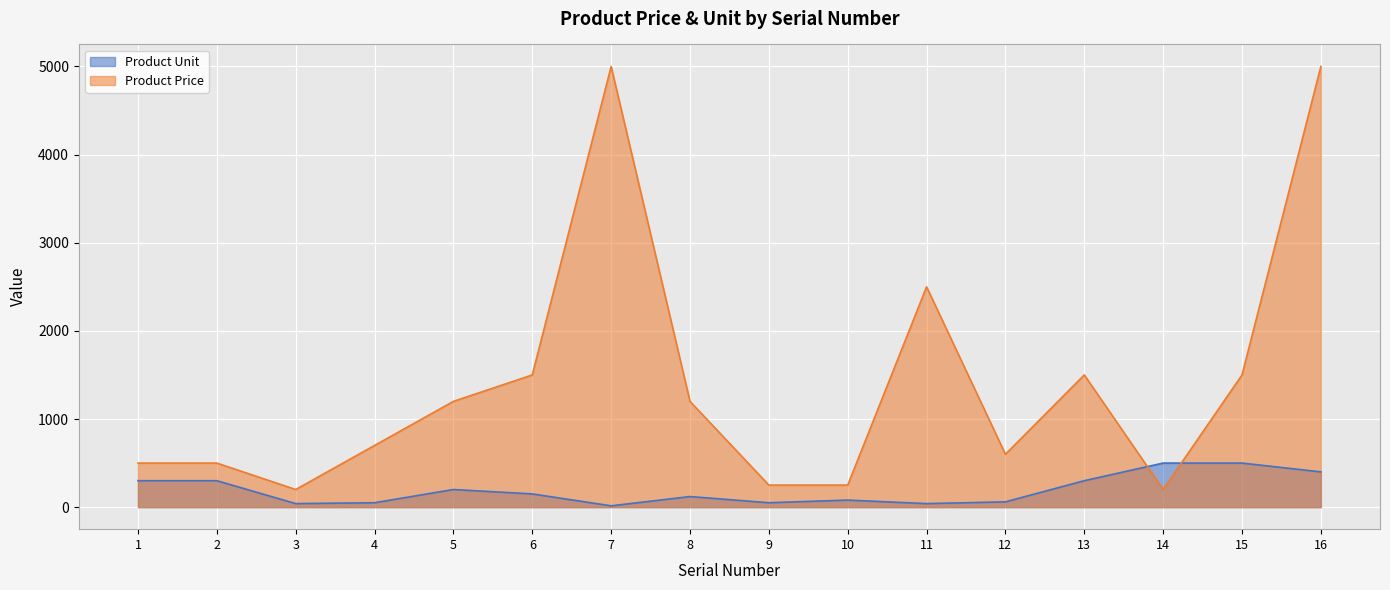

Rank the categories by Product Price value from highest to lowest.

7, 16, 11, 6, 13, 15, 5, 8, 4, 12, 1, 2, 9, 10, 3, 14